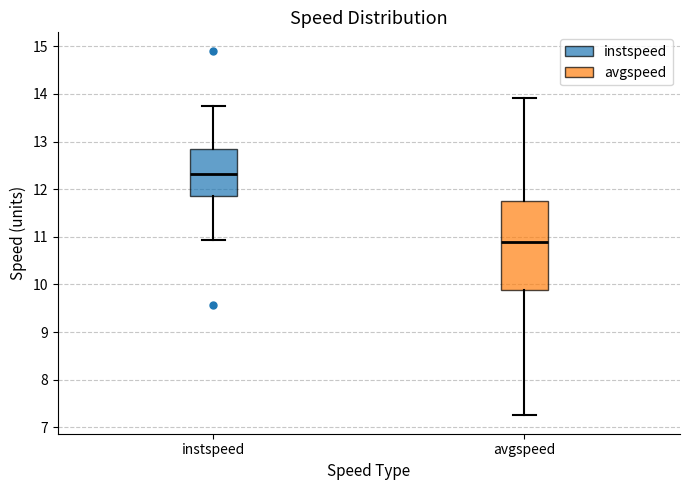

Which box is the tallest, from its lower edge to its upper edge?

avgspeed